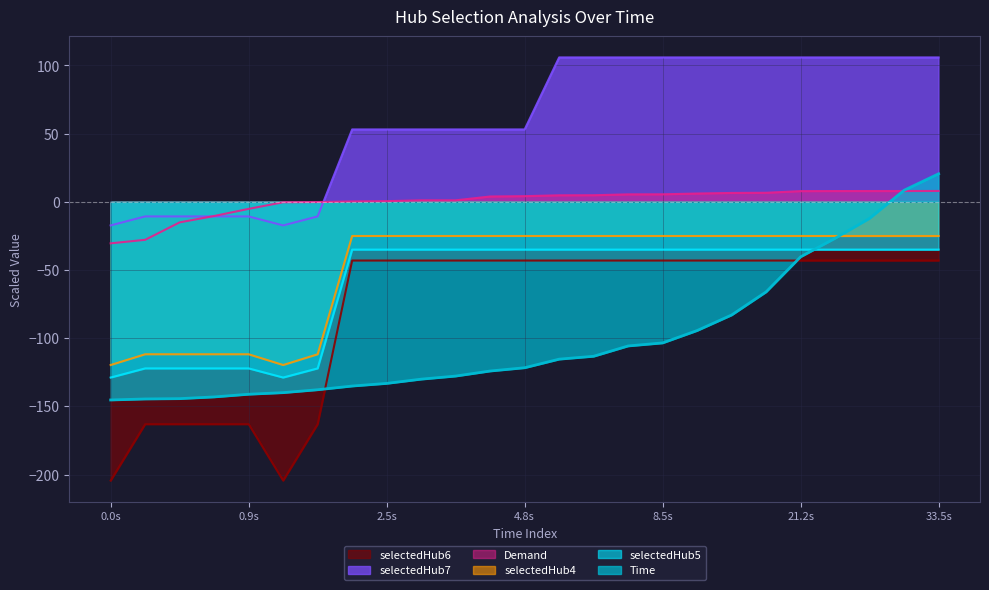

The value of selectedHub5 at 14 is -12.6. True or false?

False